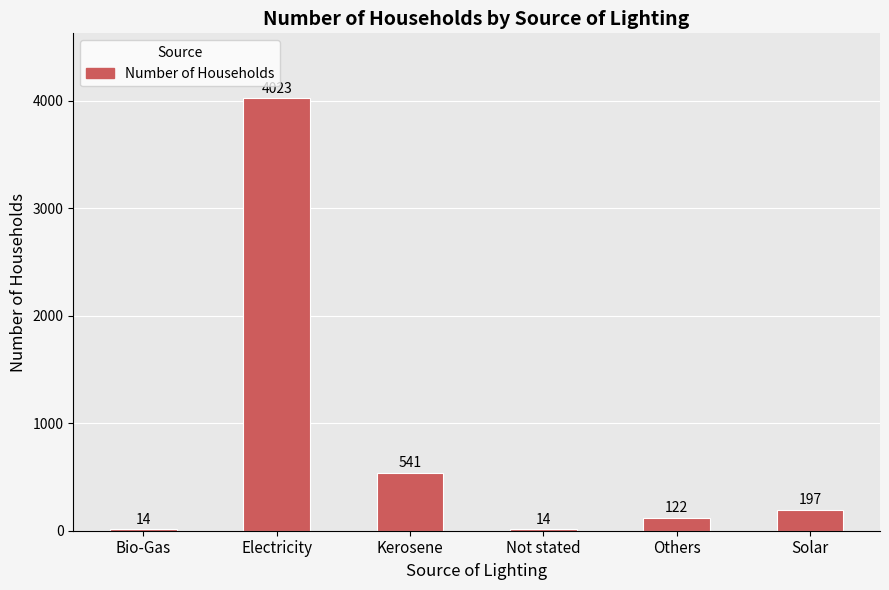

What is the label of the 1st bar from the left?

Bio-Gas